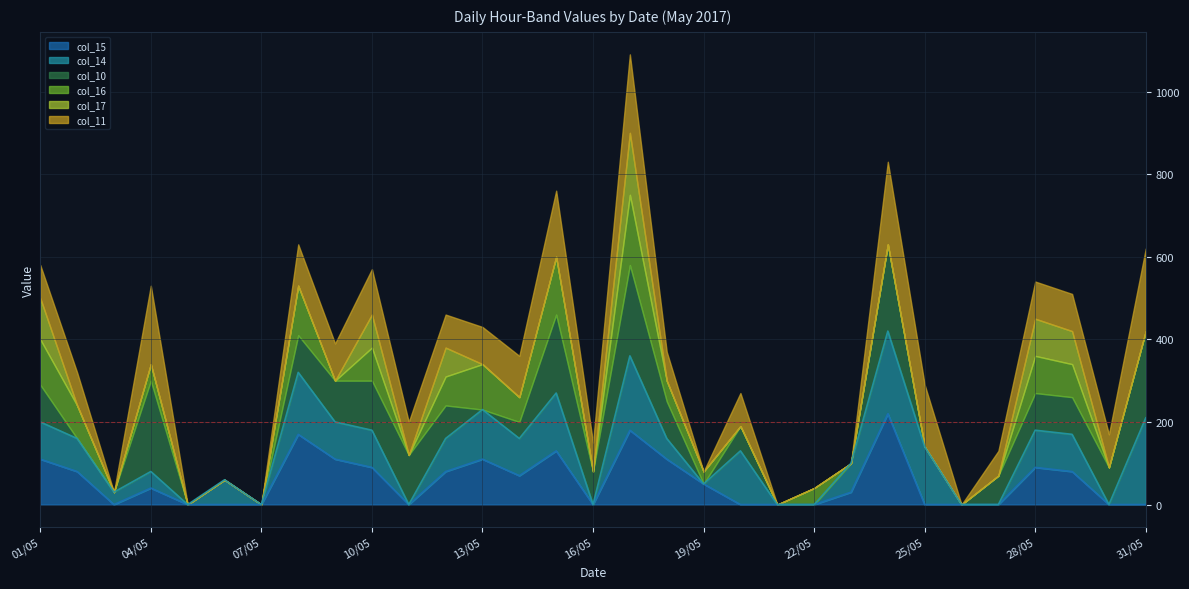

True or false: col_14_line has more than 0 points higher than both neighbors.

True